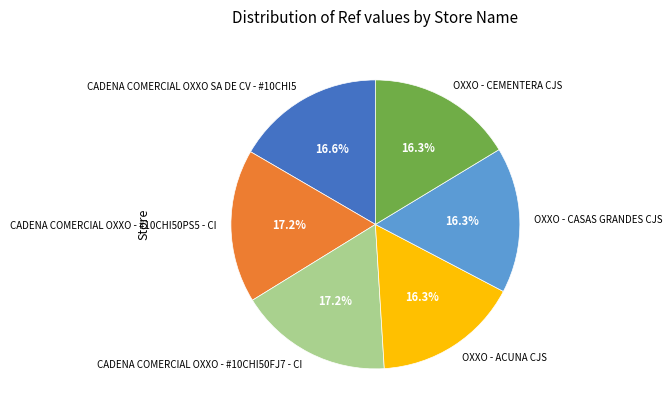

To the nearest percent, what is the average slice percentage?

17%